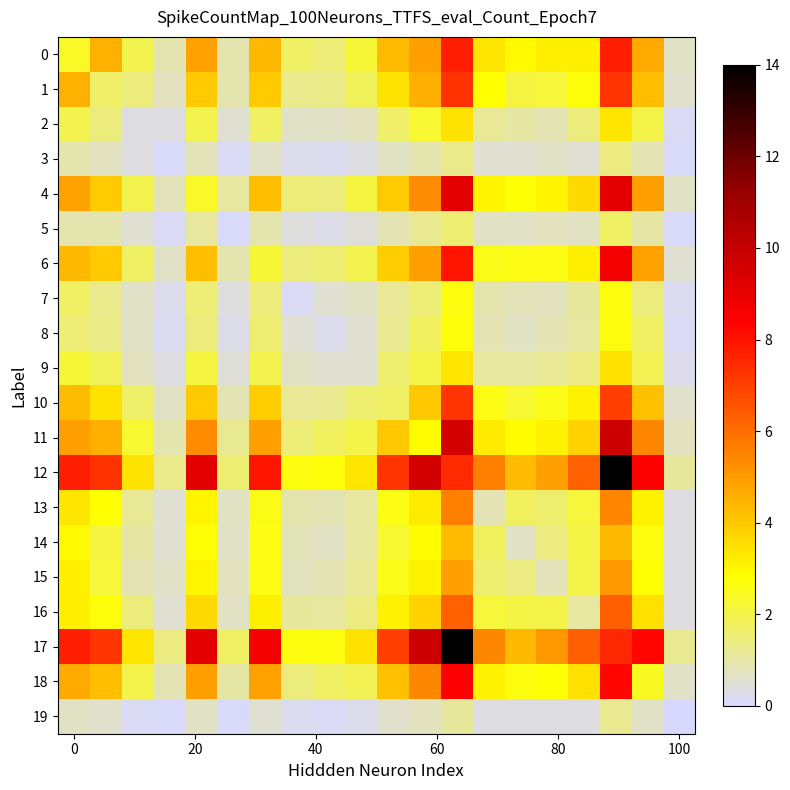

Which label corresponds to the smallest value in the chart?

100